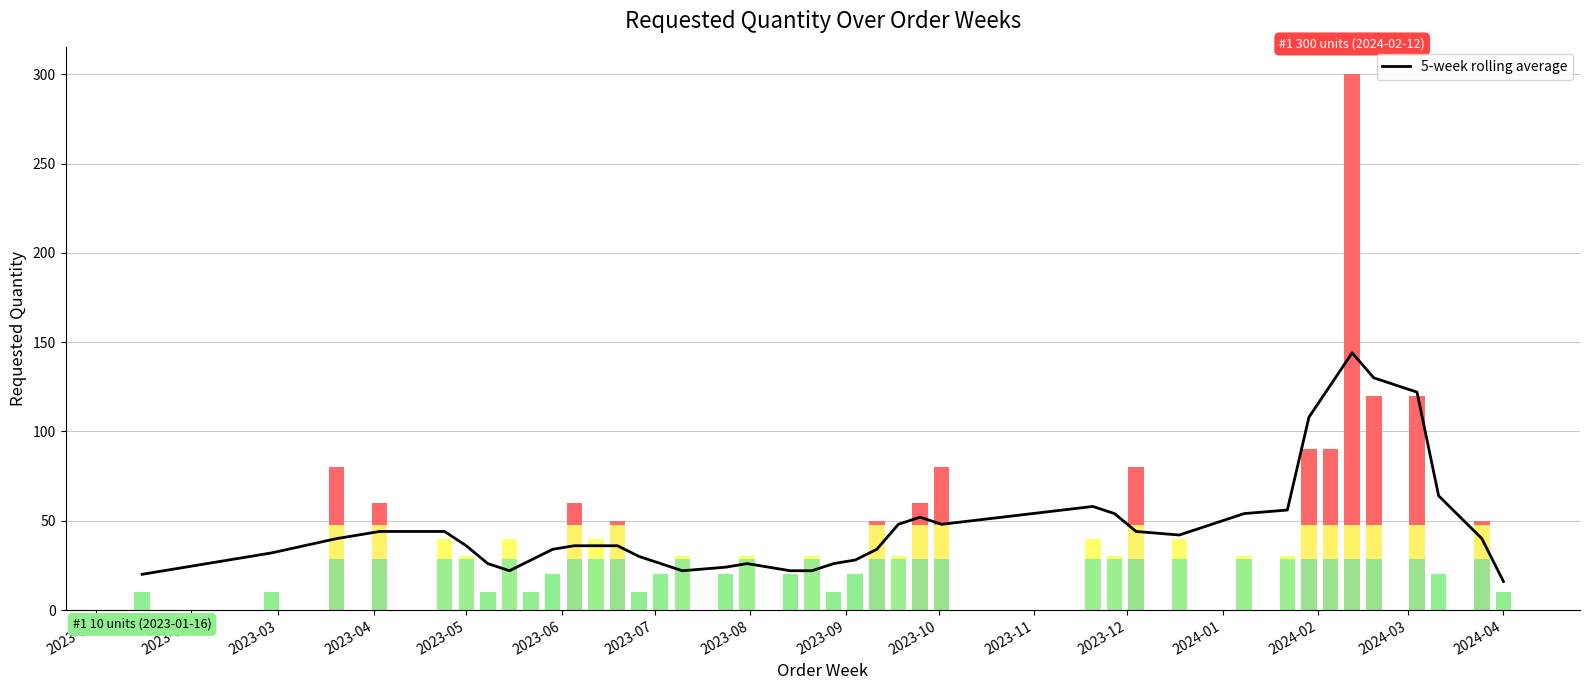

What is the lowest value of the 5-week rolling average series?

16